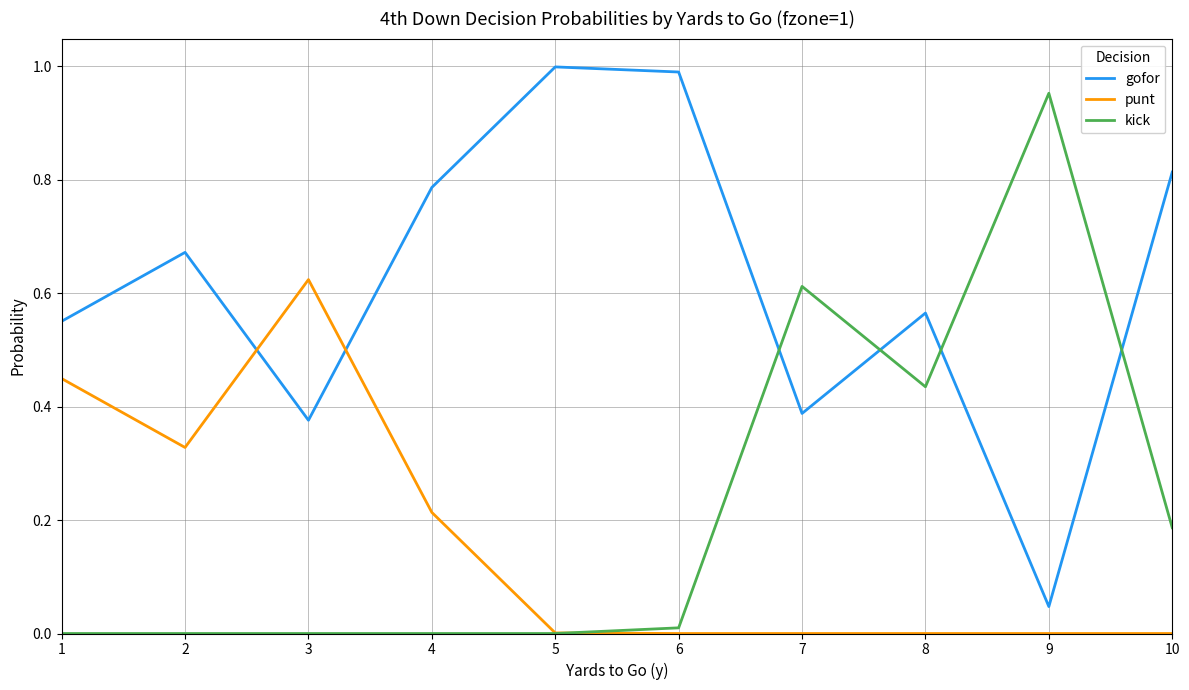

Which category has the highest value in the punt series?

3